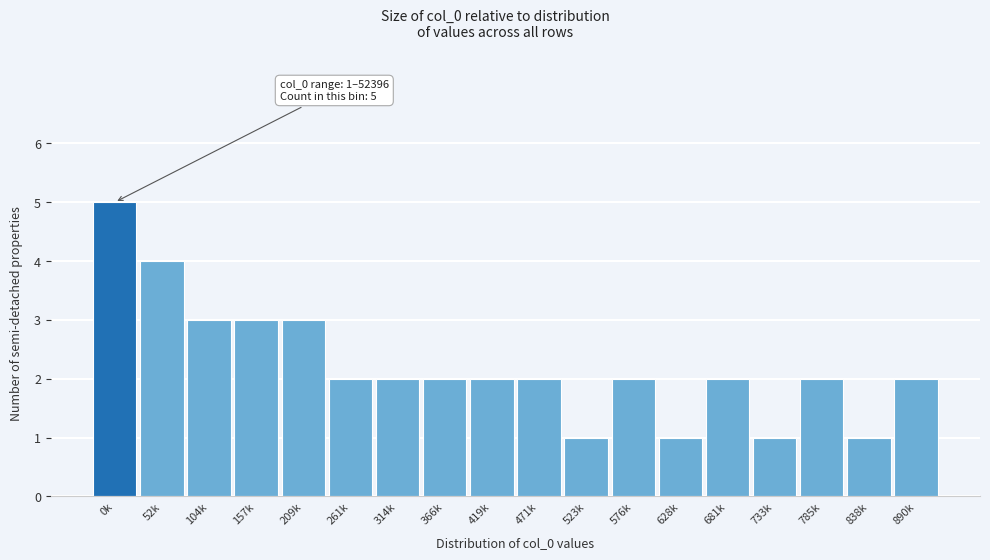

Reading right to left, what are all the values shown in this chart?

890k=2	838k=1	785k=2	733k=1	681k=2	628k=1	576k=2	523k=1	471k=2	419k=2	366k=2	314k=2	261k=2	209k=3	157k=3	104k=3	52k=4	0k=5